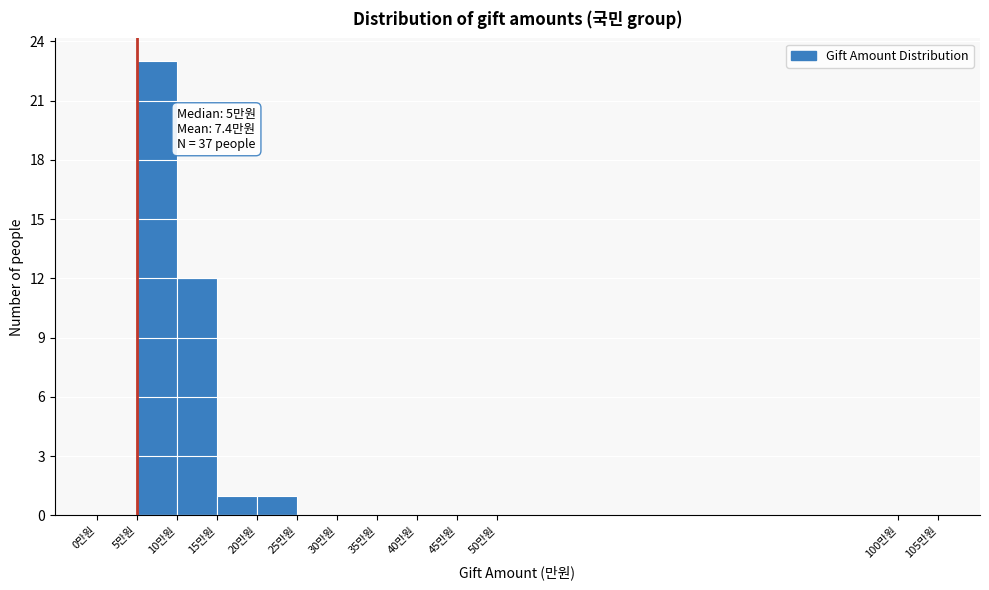

Over which range of the x-axis is the bar tallest?

5 to 10